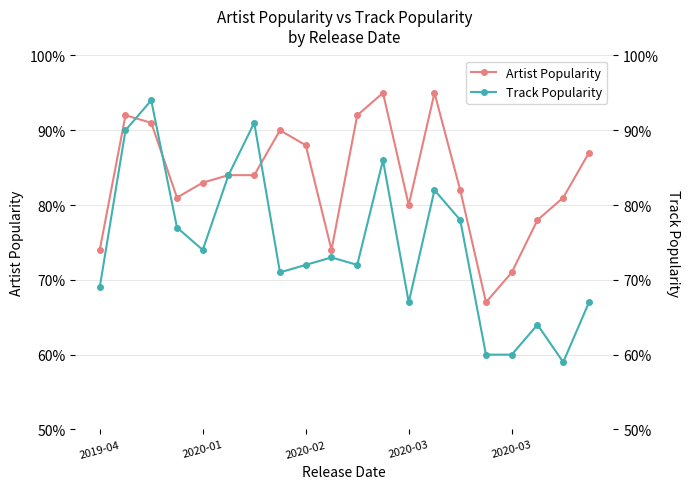

Reading right to left, extract all data points from this chart.

Artist Popularity: 87	81	78	71	67	82	95	80	95	92	74	88	90	84	84	83	81	91	92	74
Track Popularity: 67	59	64	60	60	78	82	67	86	72	73	72	71	91	84	74	77	94	90	69